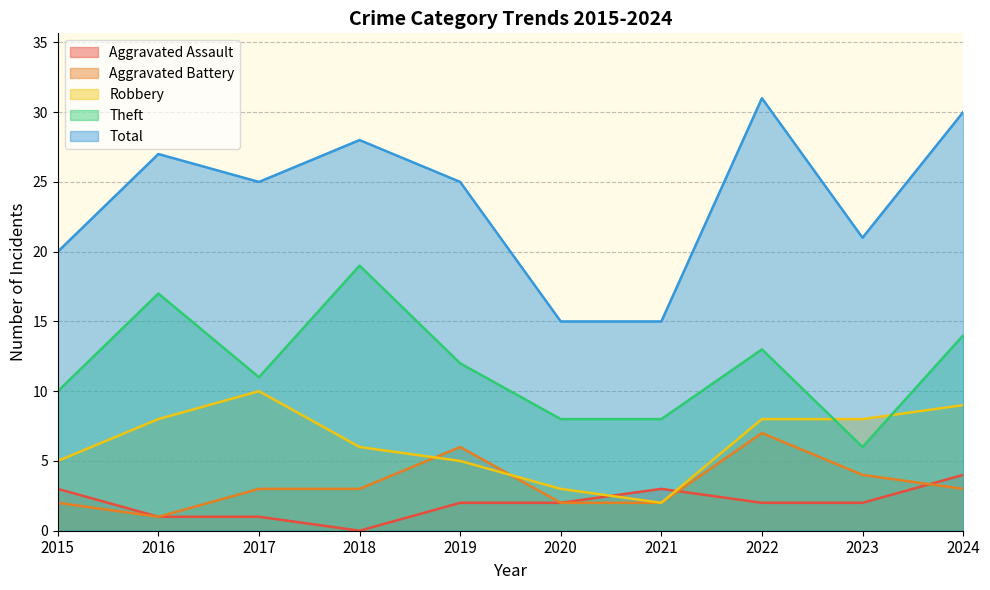

What is the approximate value of Aggravated Battery at 2018?

3